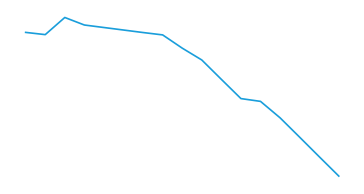

Is this an area chart (filled region under the line)?

No